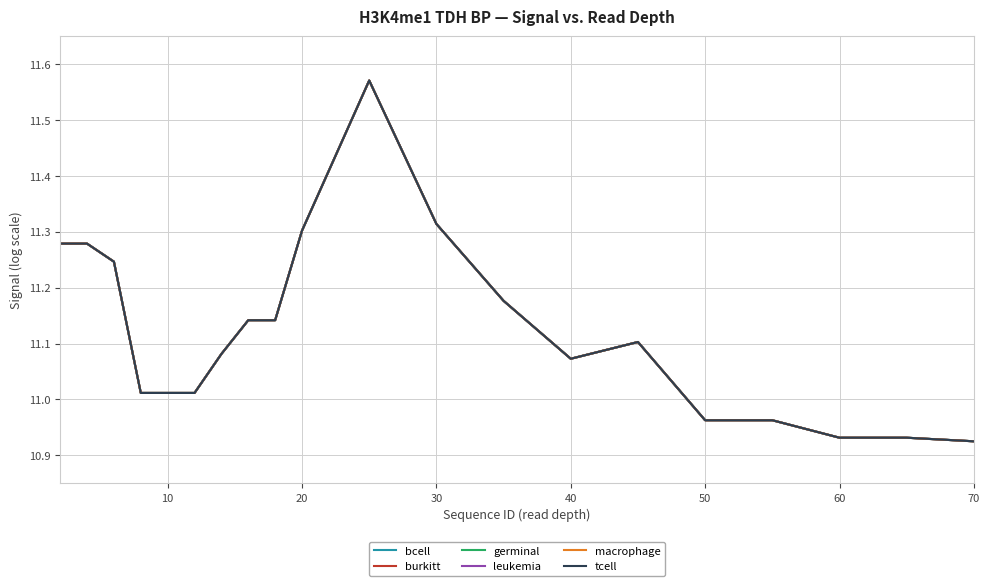

Does the chart have visible grid lines?

Yes